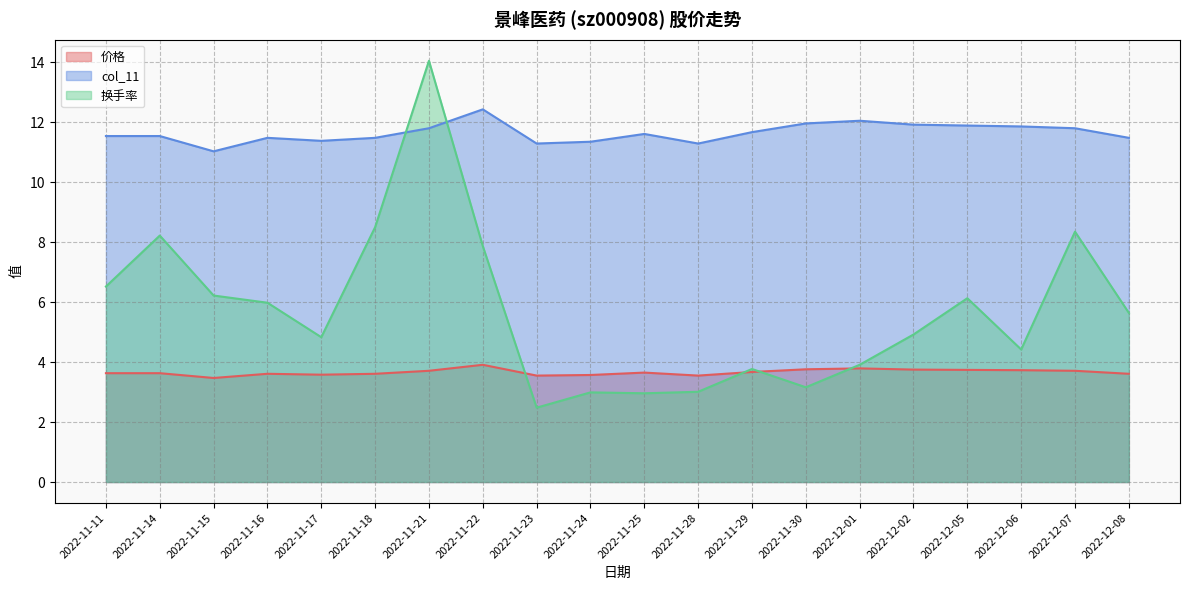

Reading right to left, extract all data points from this chart.

价格: 3.6	3.7	3.7	3.7	3.8	3.8	3.8	3.7	3.5	3.6	3.6	3.5	3.9	3.7	3.6	3.6	3.6	3.5	3.6	3.6
col_11: 11.5	11.8	11.9	11.9	11.9	12.1	12.0	11.7	11.3	11.6	11.3	11.3	12.4	11.8	11.5	11.4	11.5	11.0	11.5	11.5
换手率: 5.6	8.3	4.4	6.1	4.9	3.9	3.2	3.8	3.0	3.0	3.0	2.5	7.9	14.1	8.5	4.8	6.0	6.2	8.2	6.5